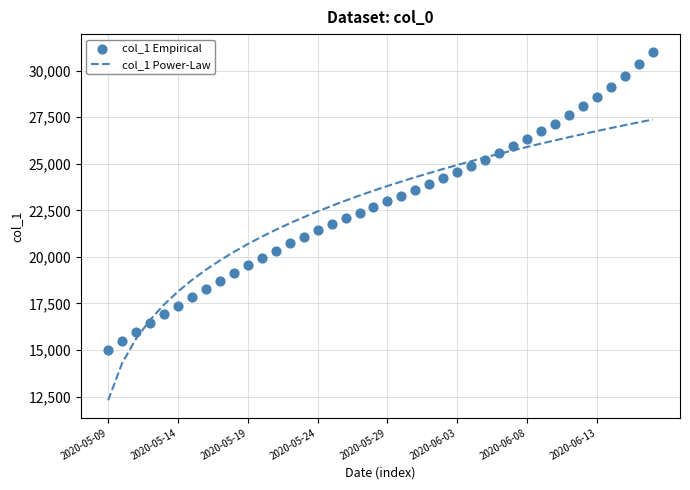

Which series has the largest Y range (max minus min)?

col_1 Empirical